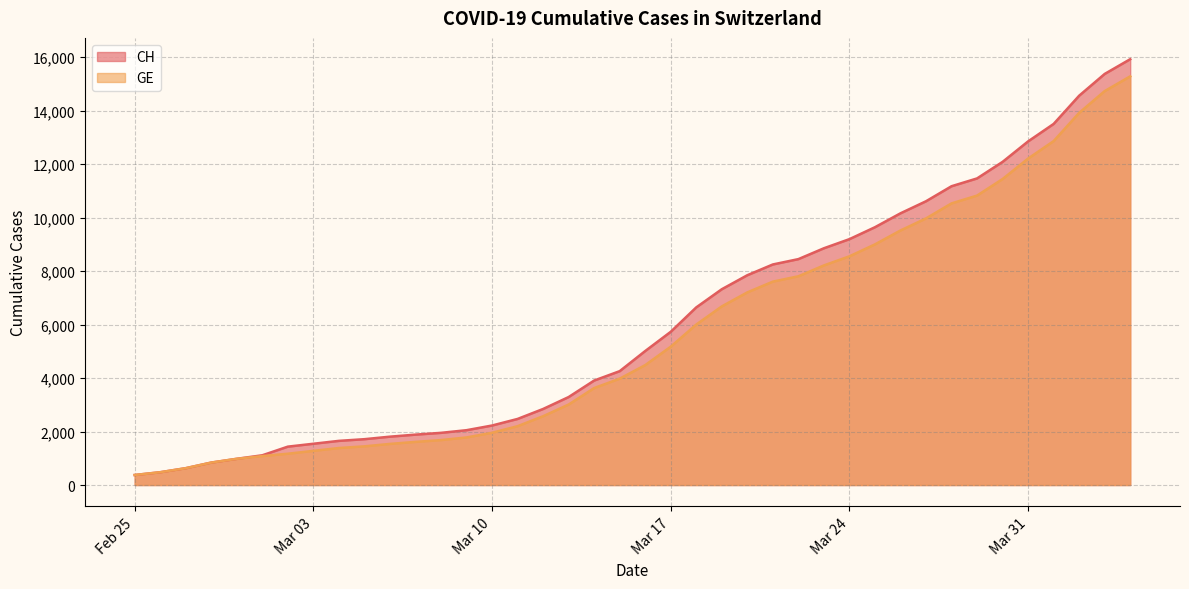

How many lines are shown in the chart?

2